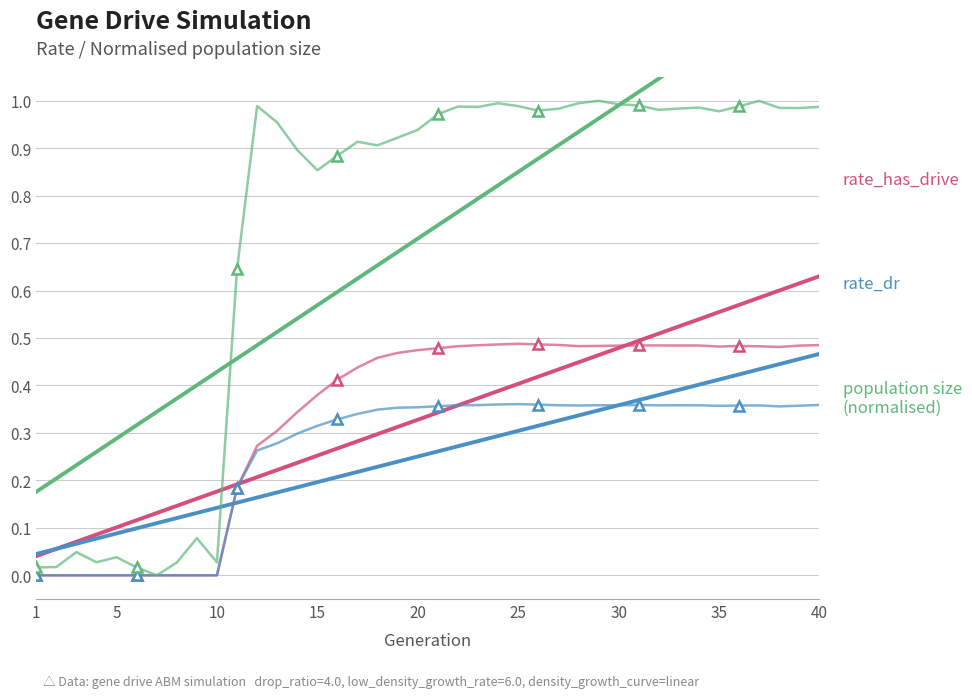

Which series has the largest total across all categories?

population size (normalised)